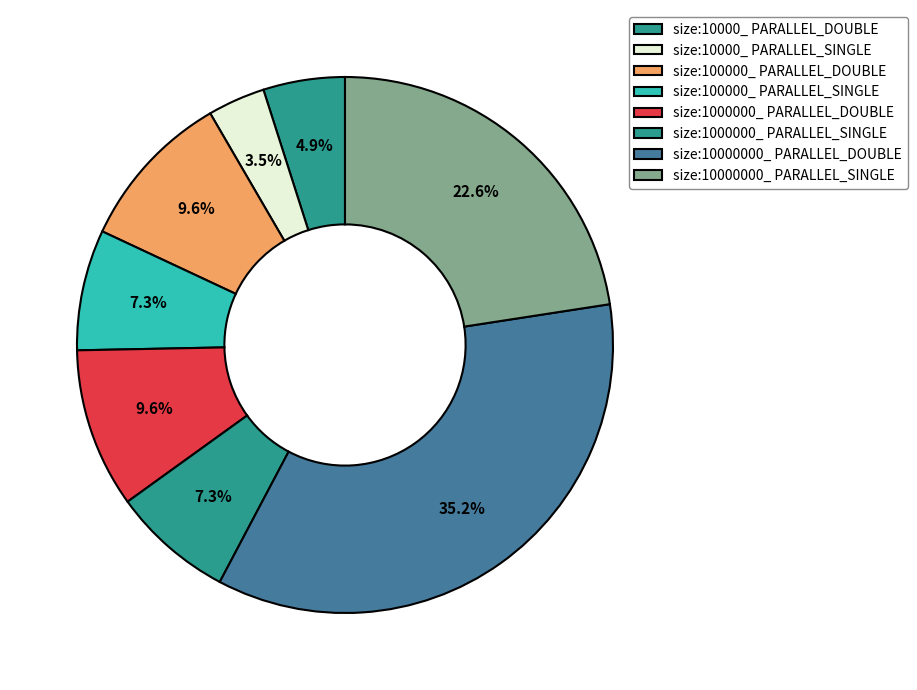

To the nearest percent, what is the combined percentage of size:100000_ PARALLEL_DOUBLE and size:10000000_ PARALLEL_SINGLE?

32%